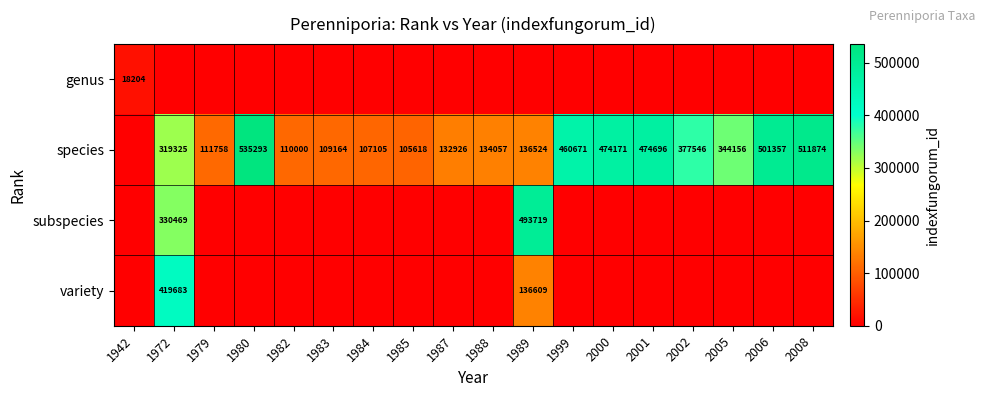

The species series shows 474696 at 2001. True or false?

True